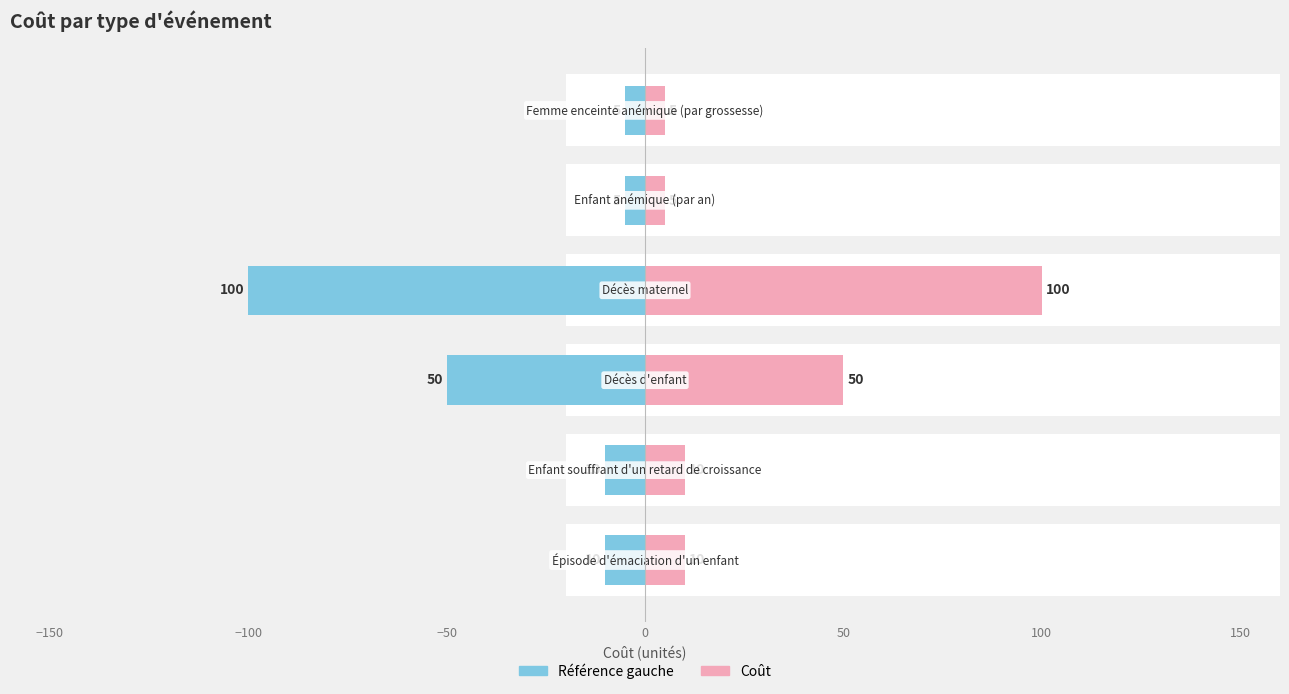

How many distinct data groups are displayed?

2